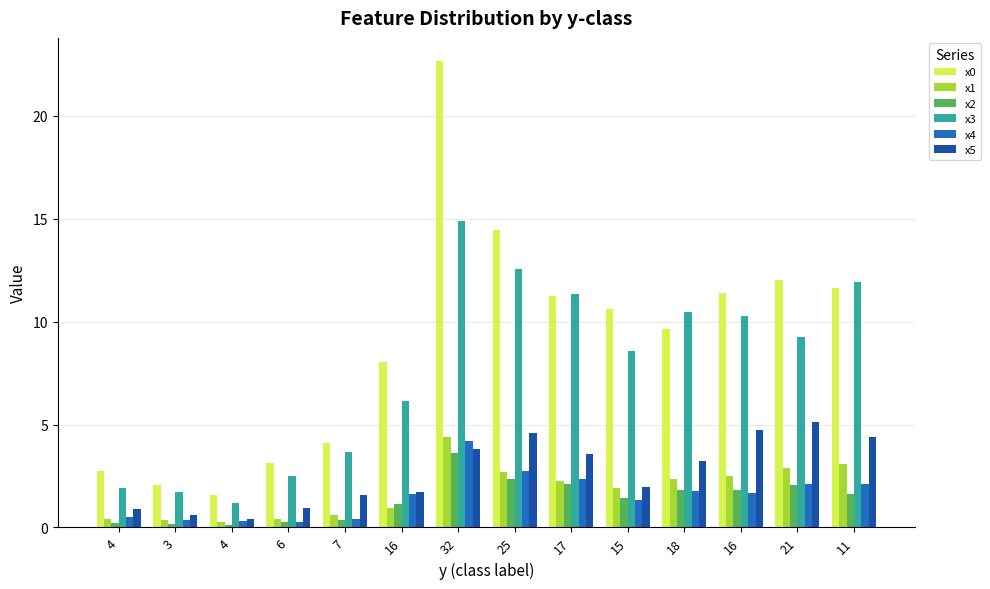

Which has a higher value, 11 or 3?

11